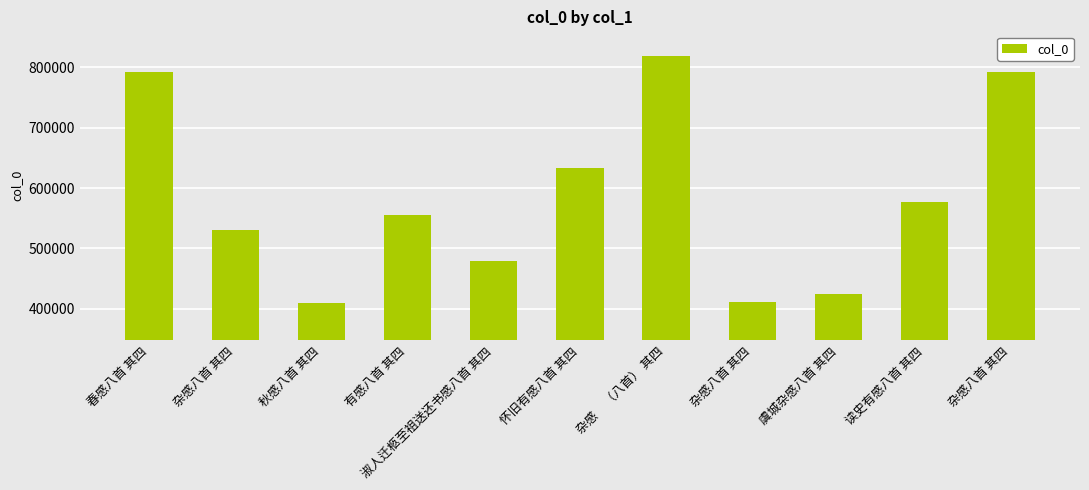

How many distinct data groups are displayed?

1